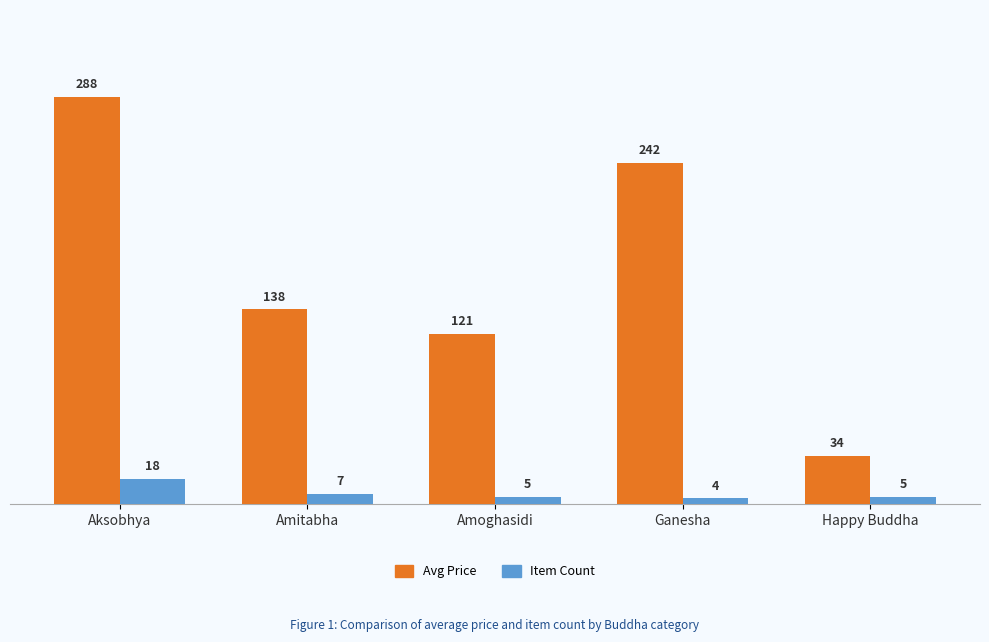

At how many categories does at least one series exceed 115?

4